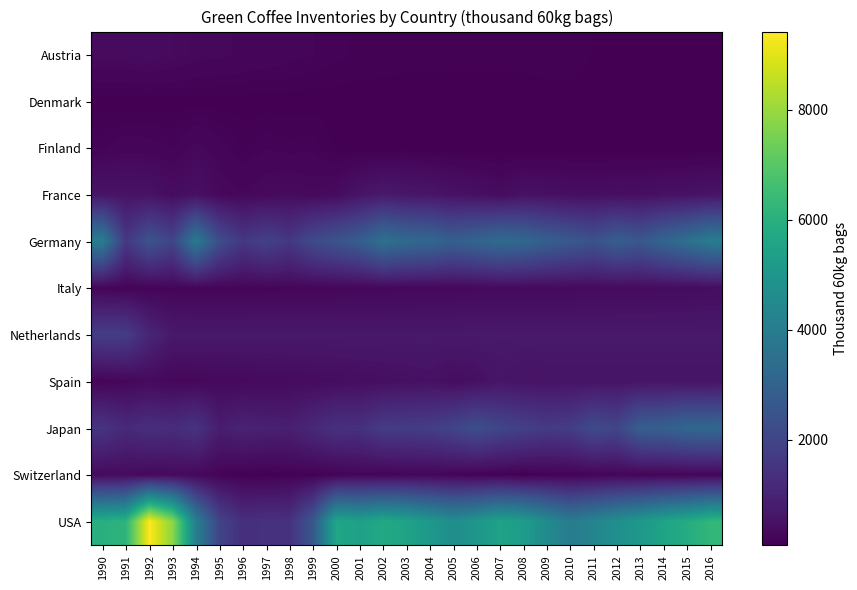

What is the greatest value displayed?

9422